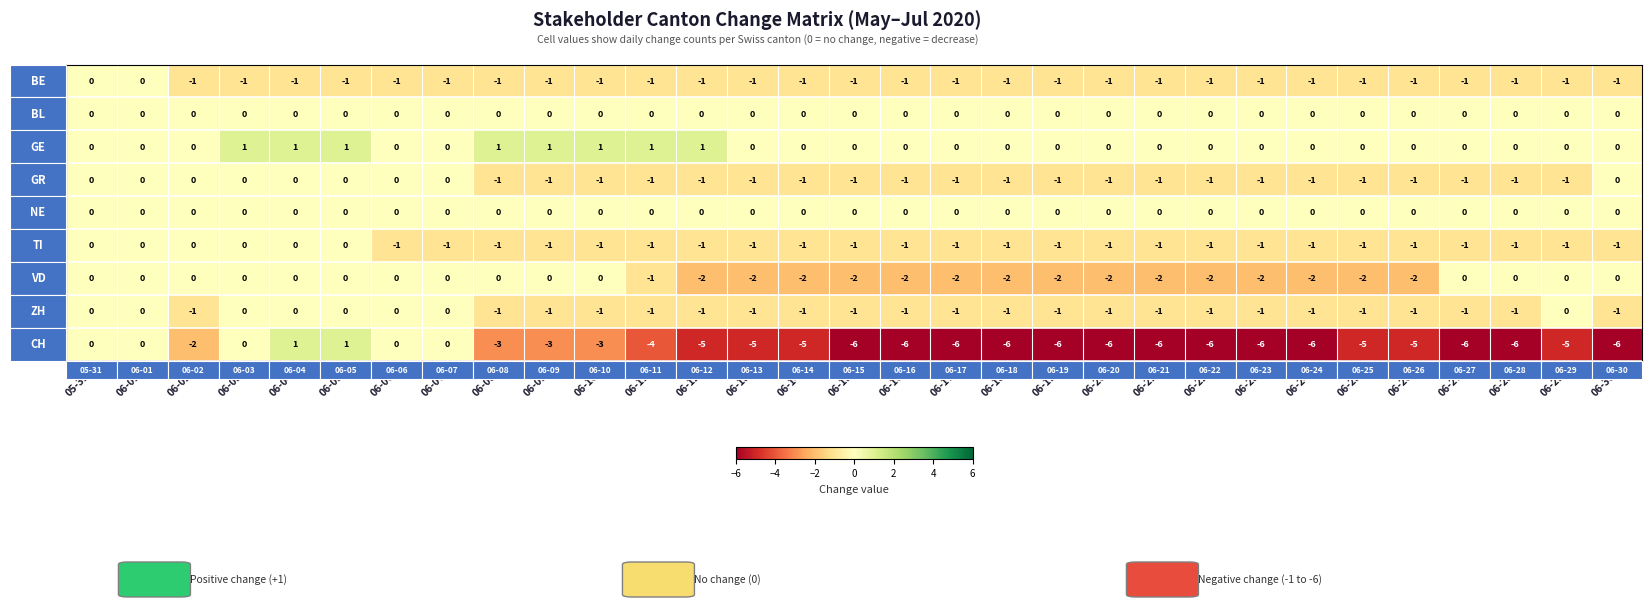

What is the spread (max minus min) of values at 06-25?

5